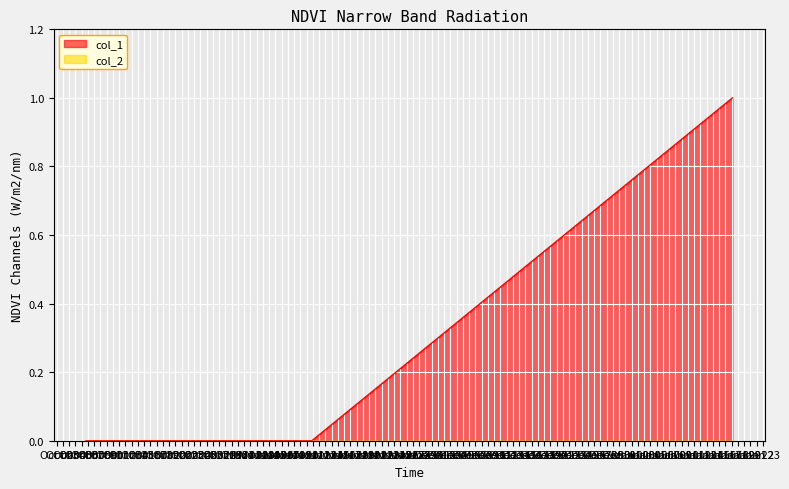

What is the change in value from 1478895307 to 1484709541?

+1